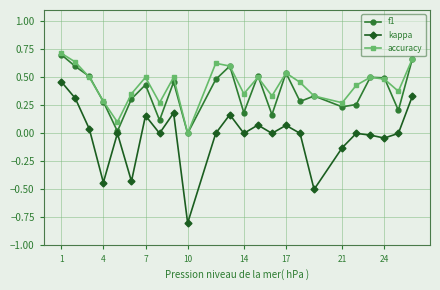

True or false: accuracy and kappa intersect in this chart.

False